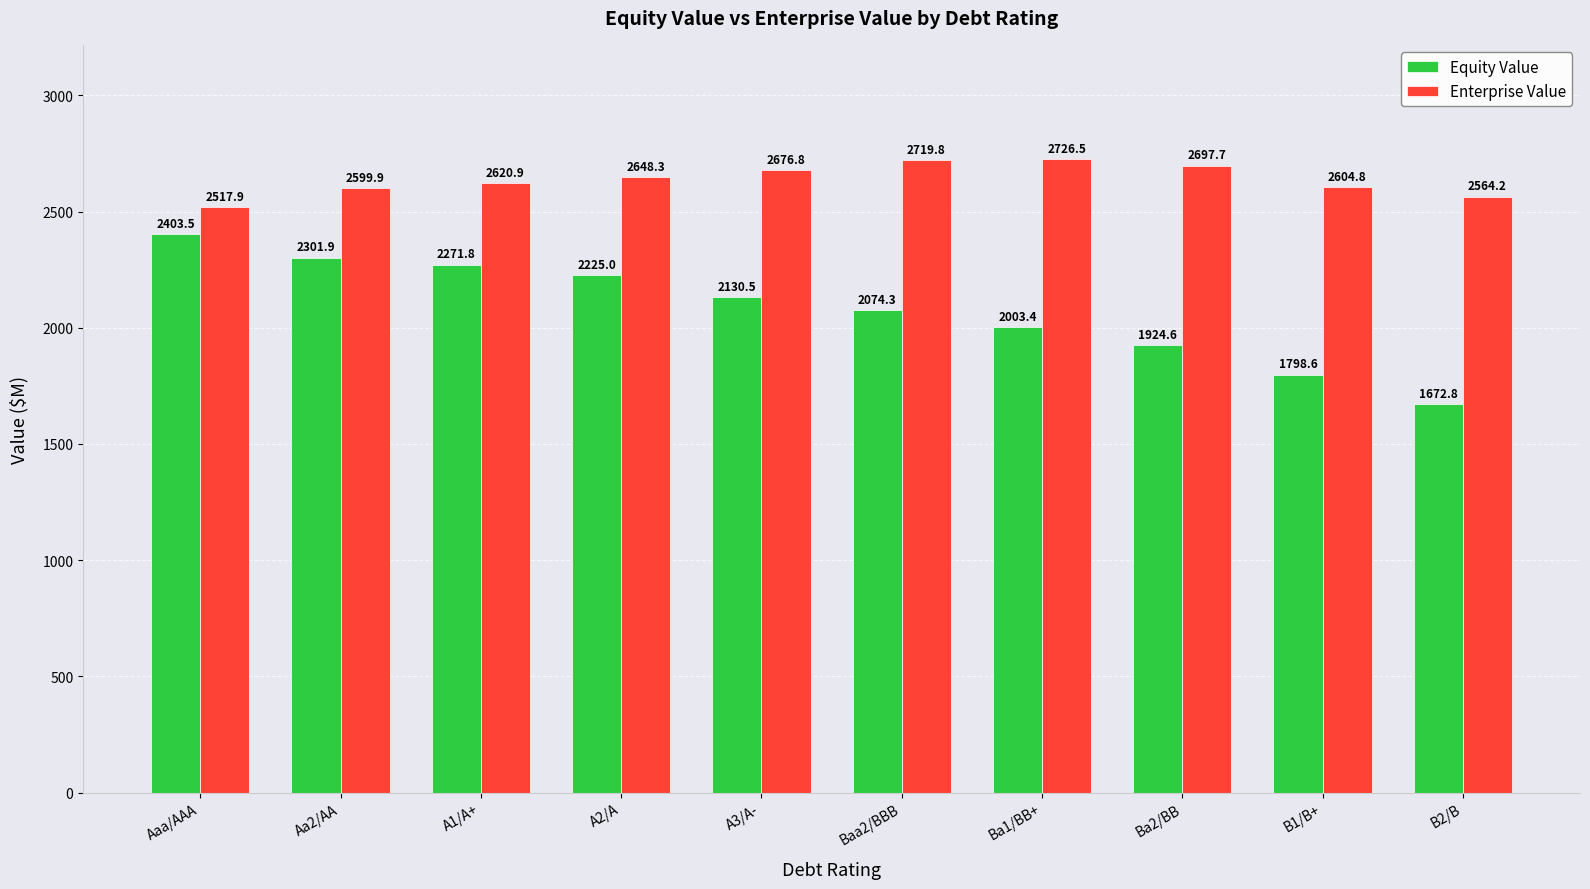

What is the lowest value of the Enterprise Value series?

2517.9